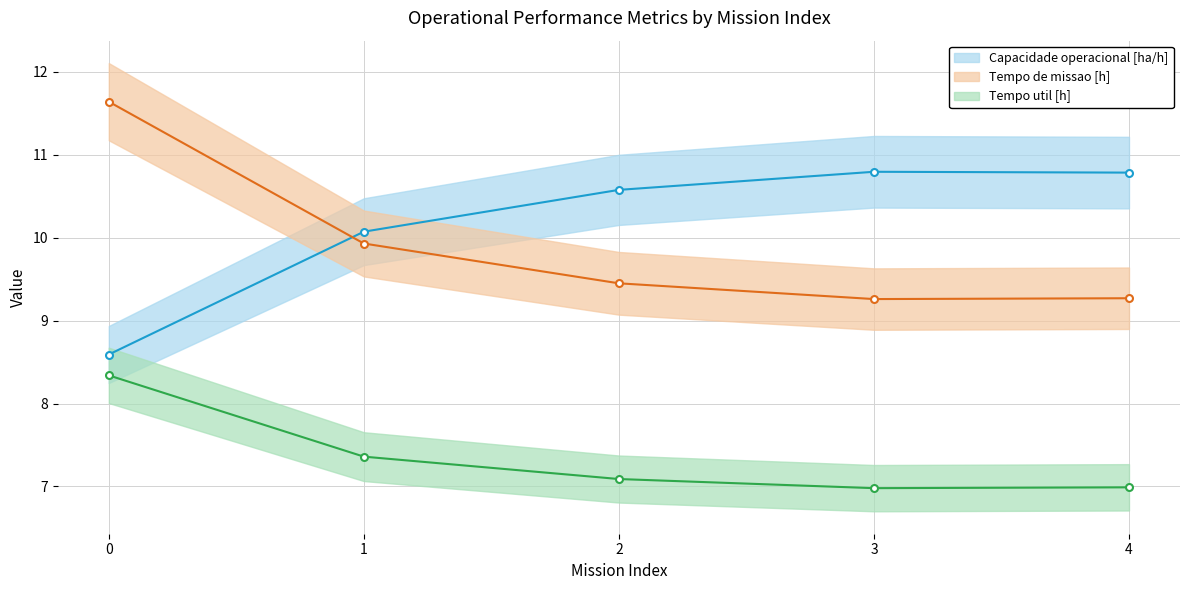

Is it true that Tempo de missao [h] equals 2.6 at 3?

False